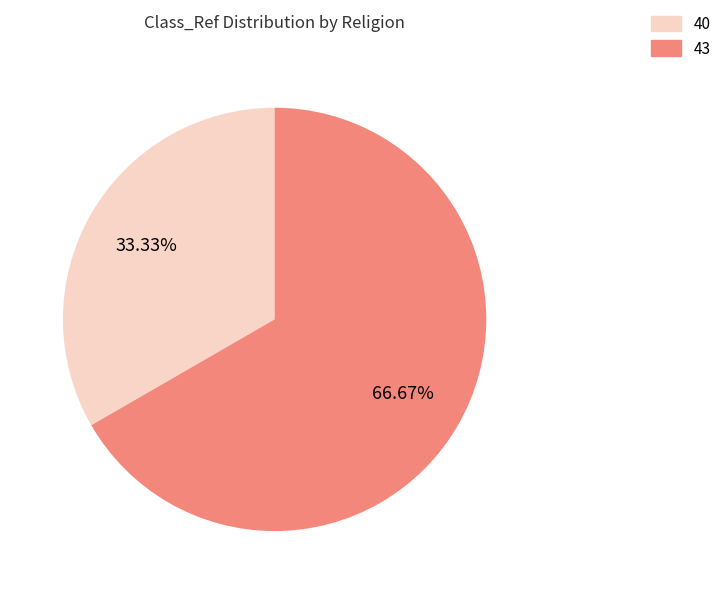

Which slice is the smallest?

40